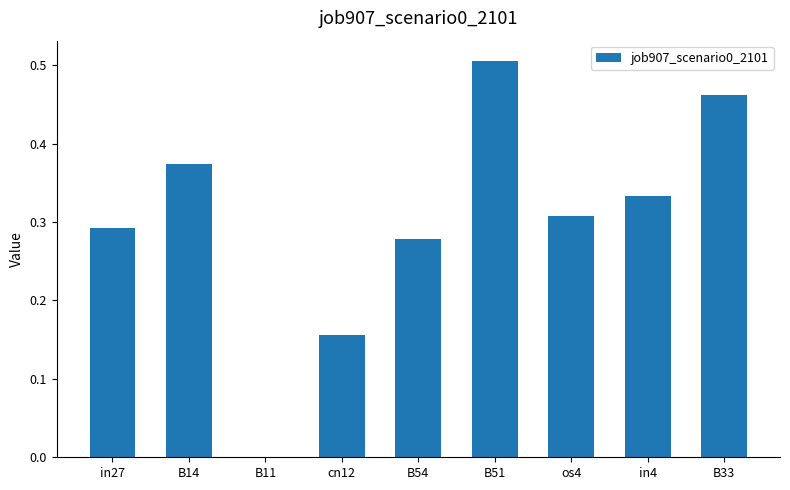

What is the sum of all values?

2.7